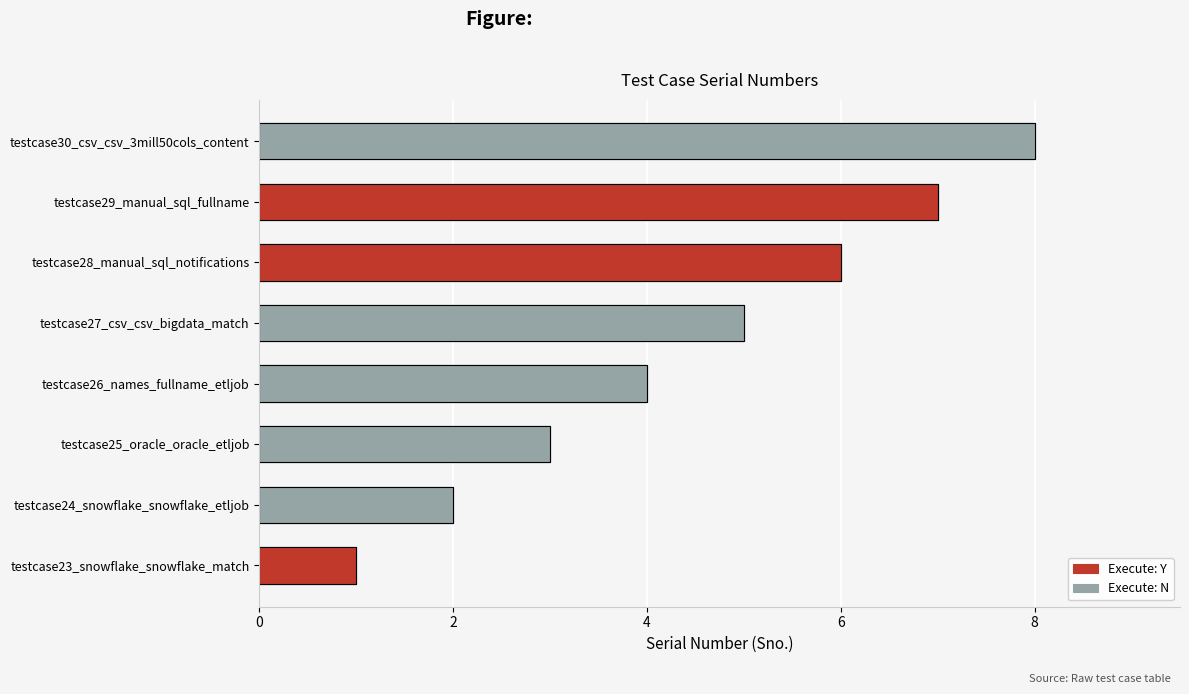

What is the label of the 4th bar from the right?

testcase27_csv_csv_bigdata_match